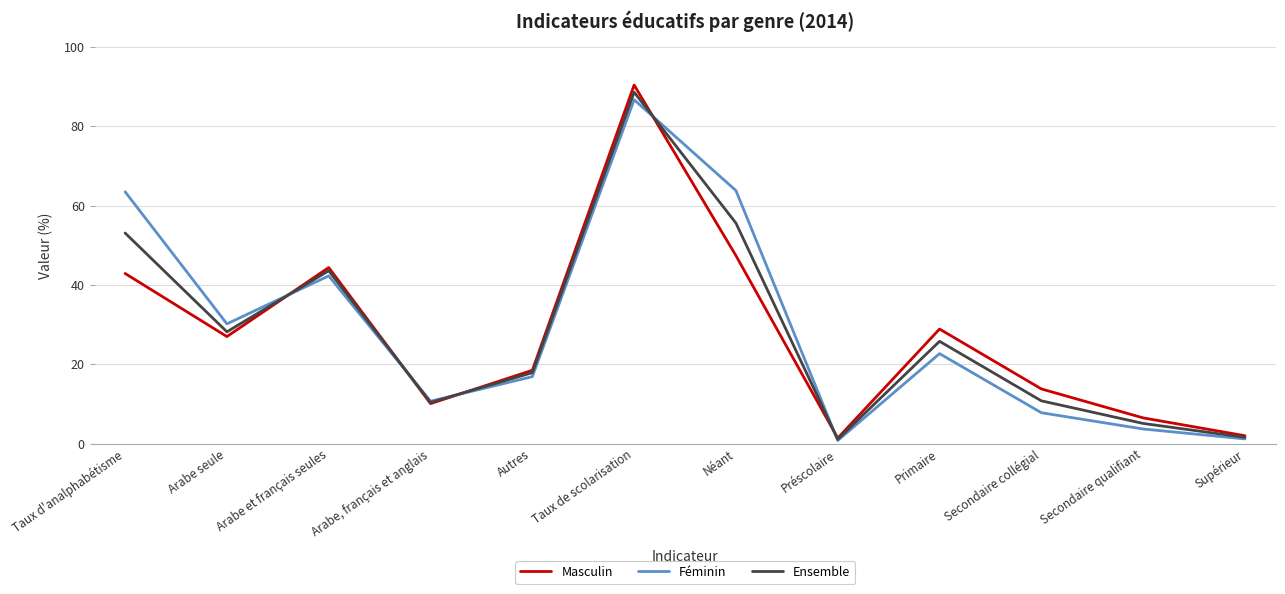

The value of Féminin at Secondaire collégial is 7.8. True or false?

True